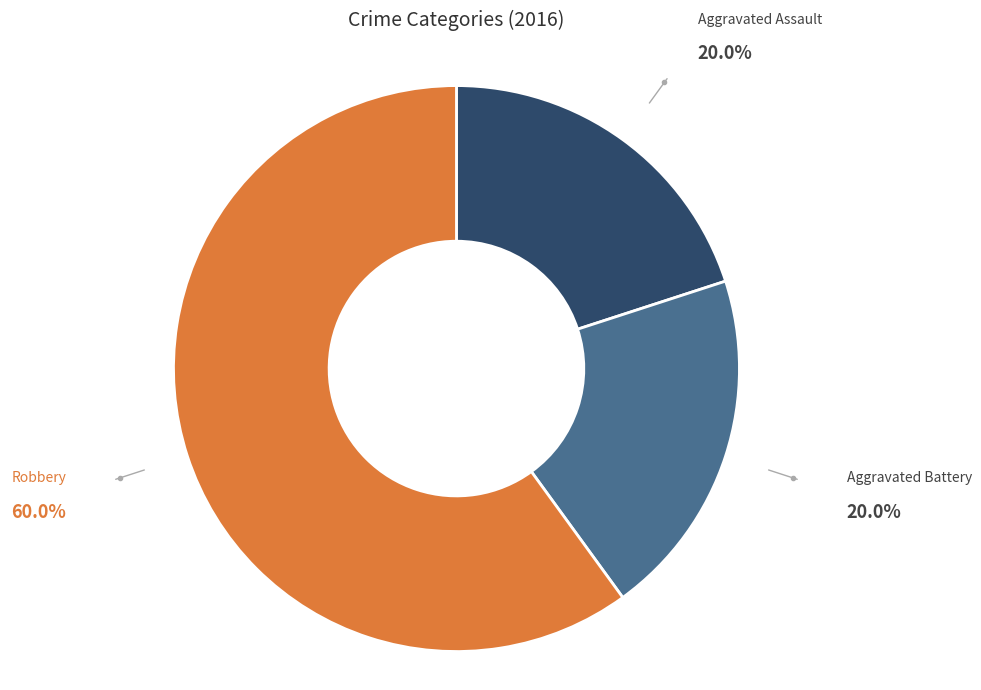

How many slices are in this pie chart?

3